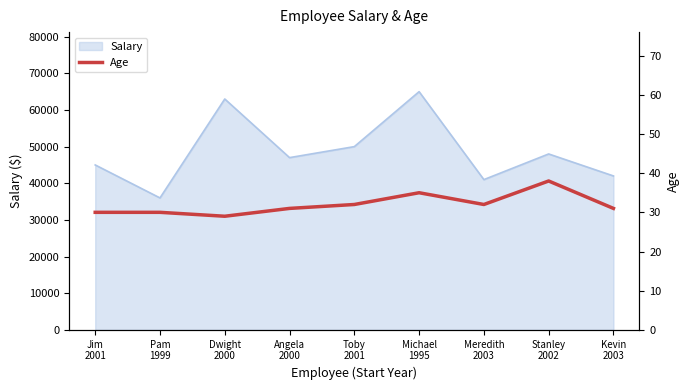

What is the highest value of the Salary series?

65000